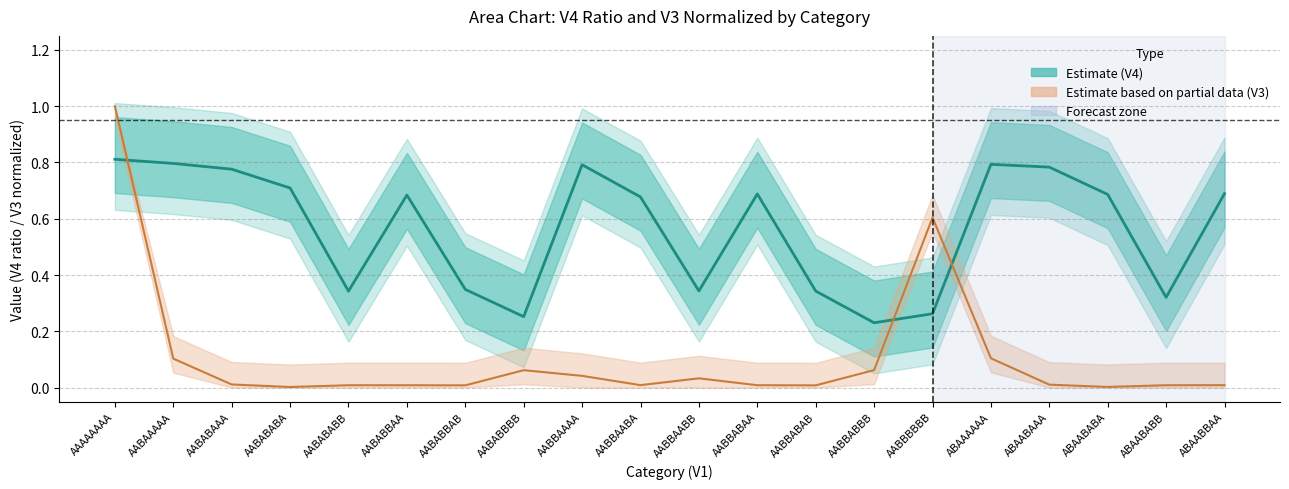

What is the label of the 14th point from the right?

AABABBAB